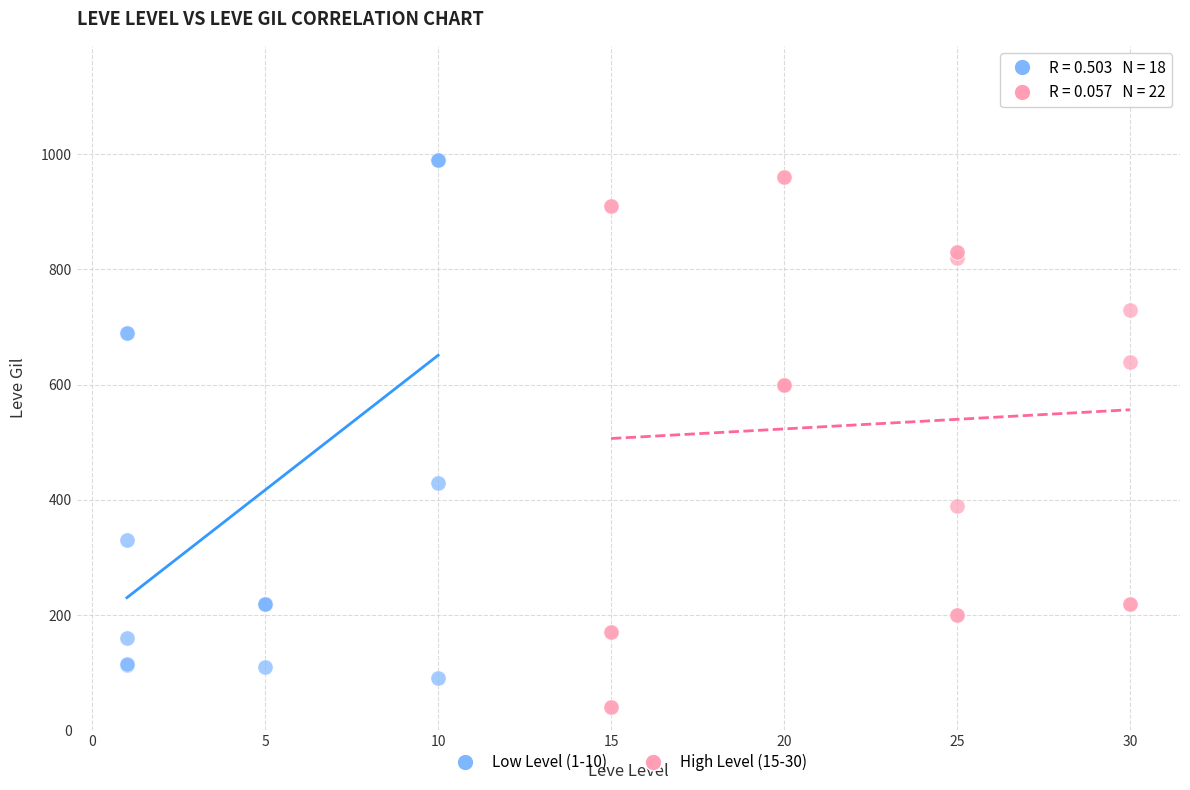

Which series reaches the minimum Y coordinate?

High Level (15-30)